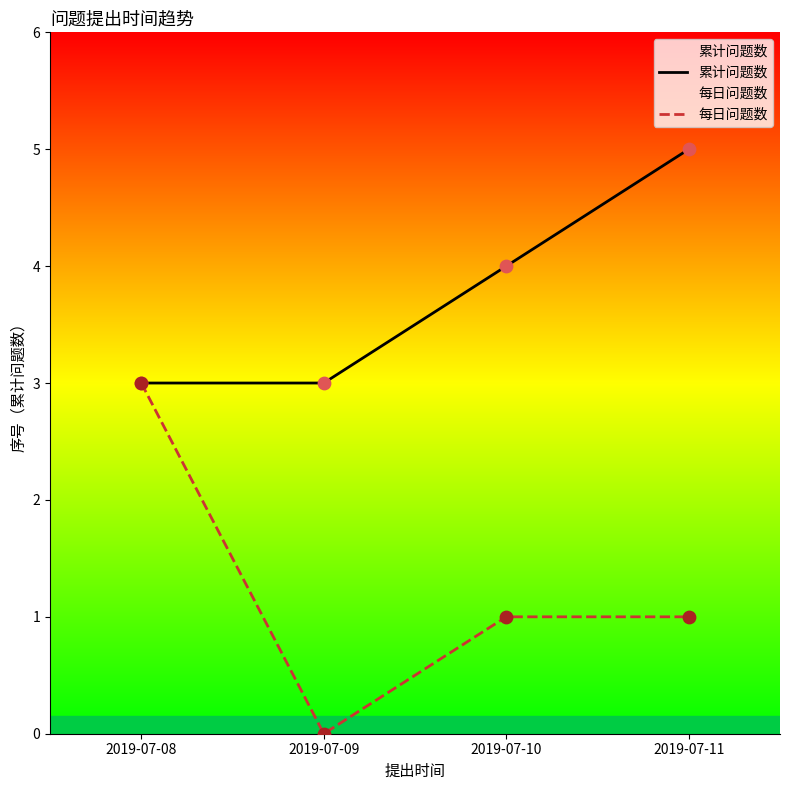

At how many categories does at least one series exceed 0?

4